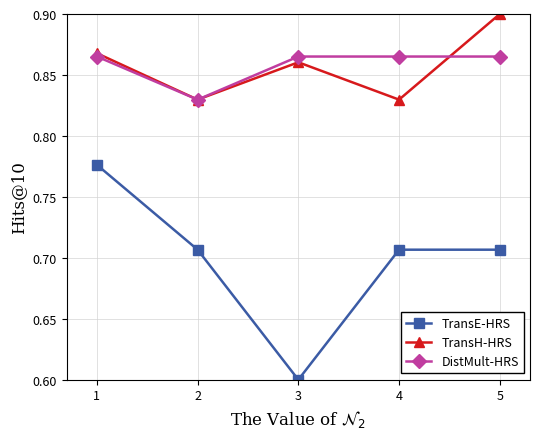

How many series are shown in this chart?

3